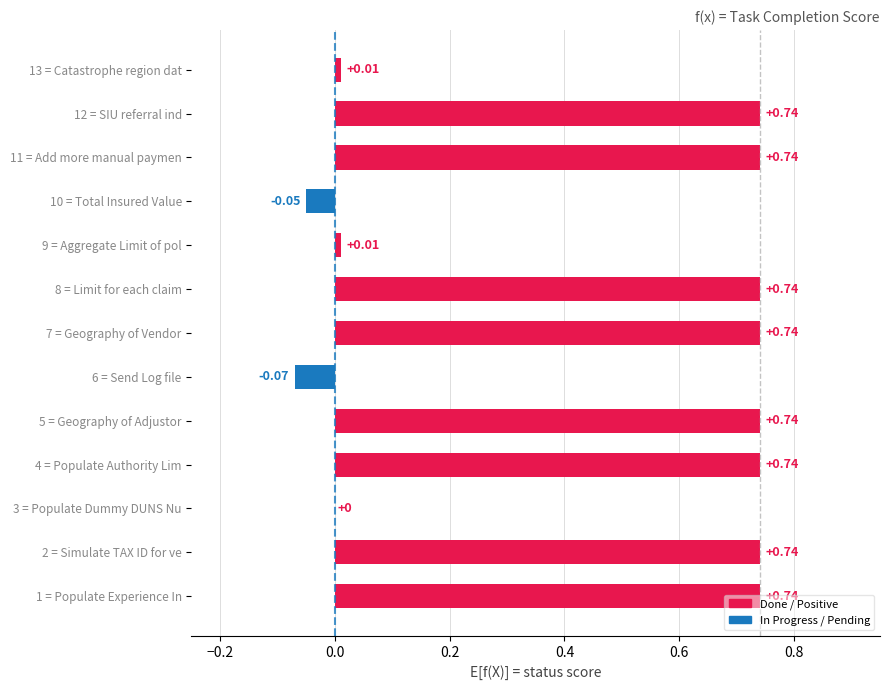

Which has a higher value, 4 = Populate Authority Lim or 9 = Aggregate Limit of pol?

4 = Populate Authority Lim